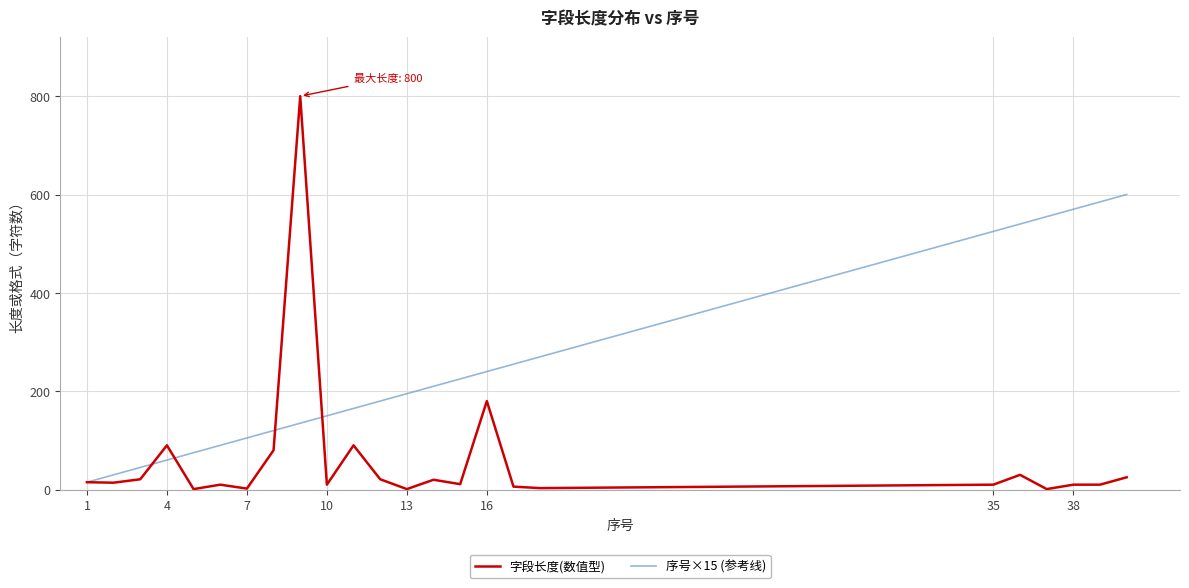

What is the minimum value shown in the chart?

1